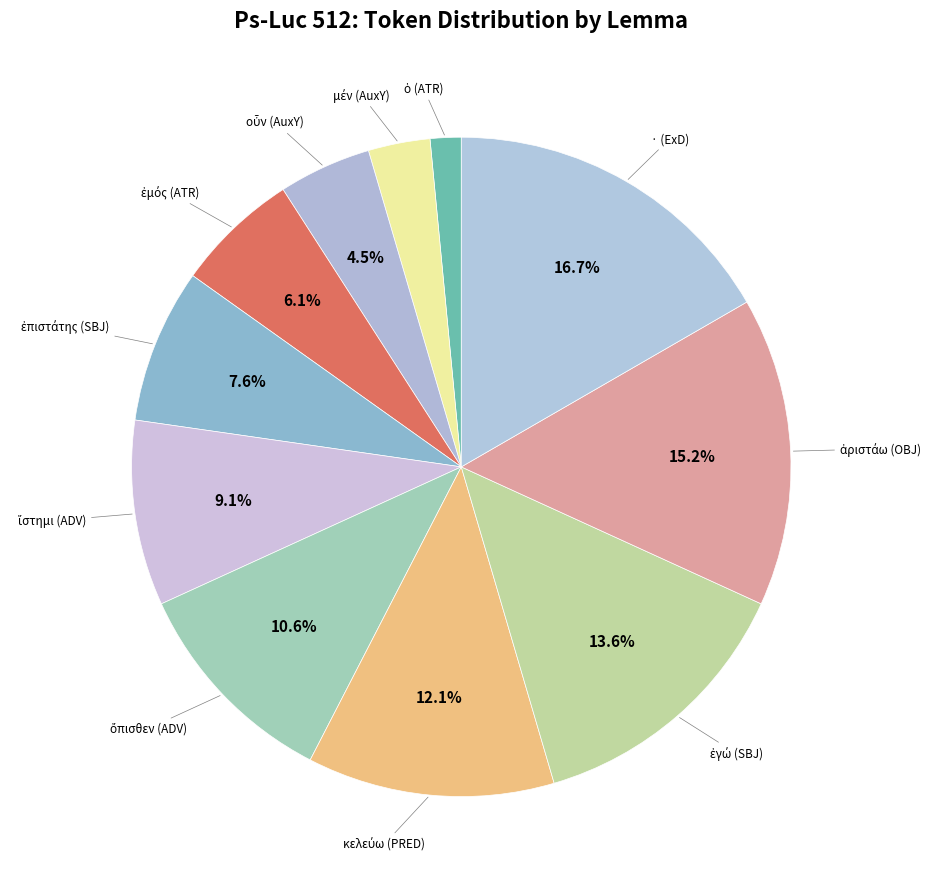

Count the number of slices in the pie.

11